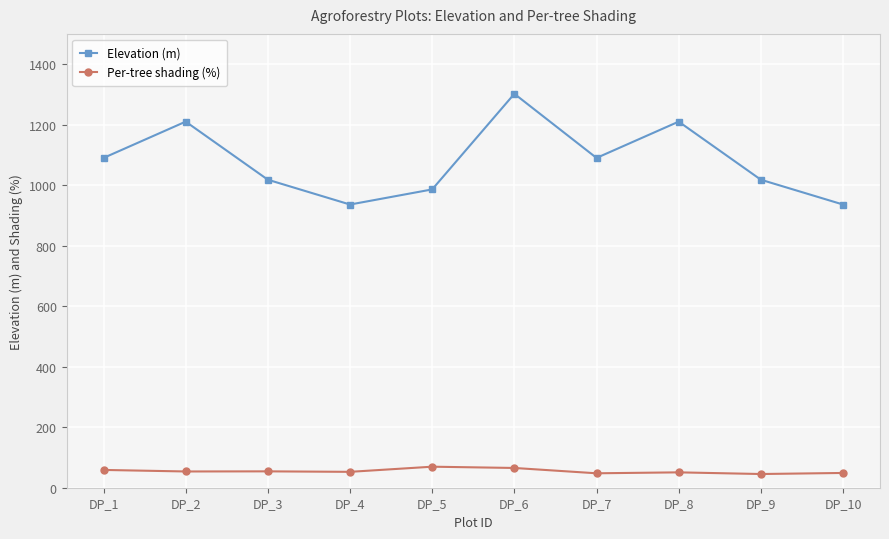

True or false: Elevation (m) and Per-tree shading (%) cross at least once.

False